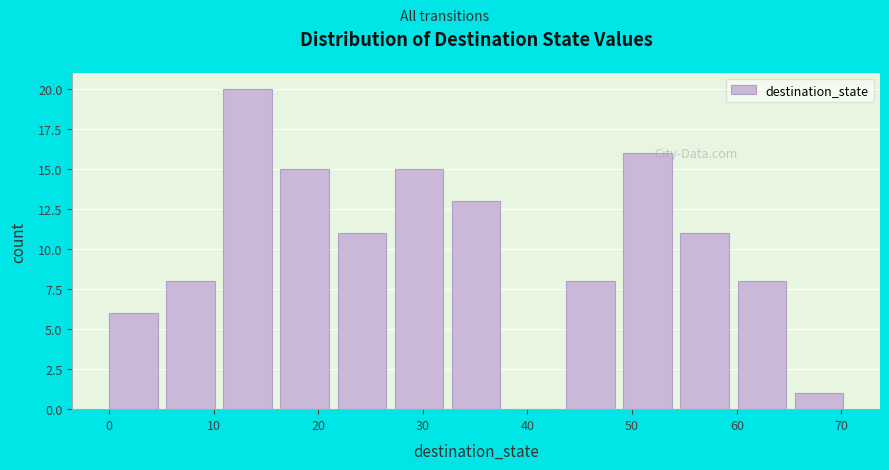

Reading left to right, list every bar in this chart as the range it spans on the x-axis followed by its height. Neither the bar edges nor the heights are printed on the chart, so give them approximately, as read against the axes.

0 to 5: 6
5 to 11: 8
11 to 16: 20
16 to 22: 15
22 to 27: 11
27 to 33: 15
33 to 38: 13
38 to 44: 0
44 to 49: 8
49 to 55: 16
55 to 60: 11
60 to 66: 8
66 to 71: 1